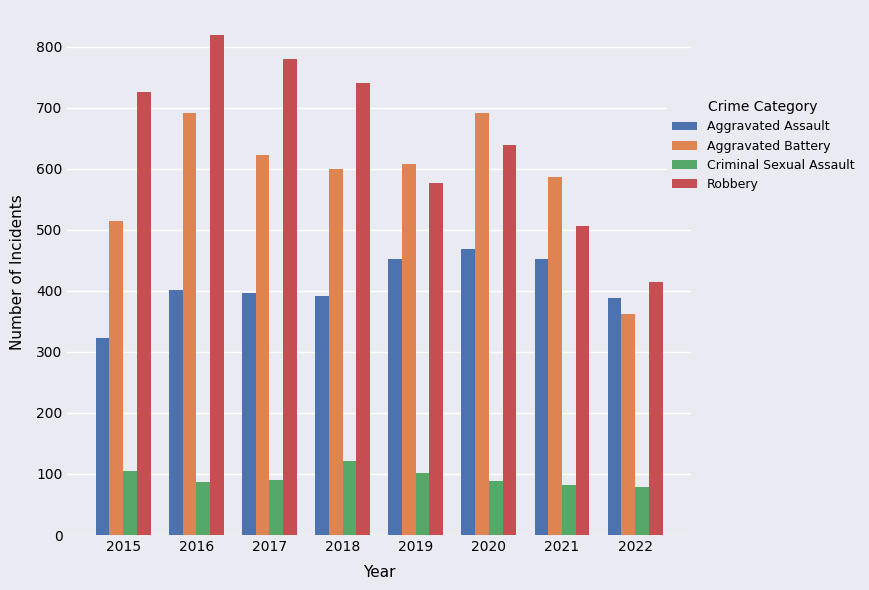

At 2020, list the series in order from largest to smallest.

Aggravated Battery, Robbery, Aggravated Assault, Criminal Sexual Assault